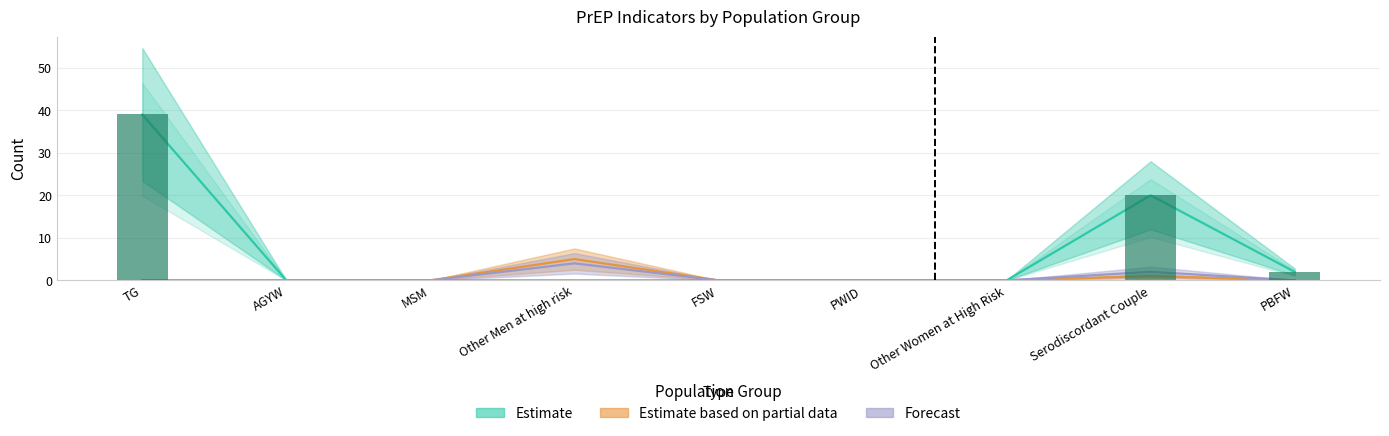

What is the average value of the Estimate series?

7